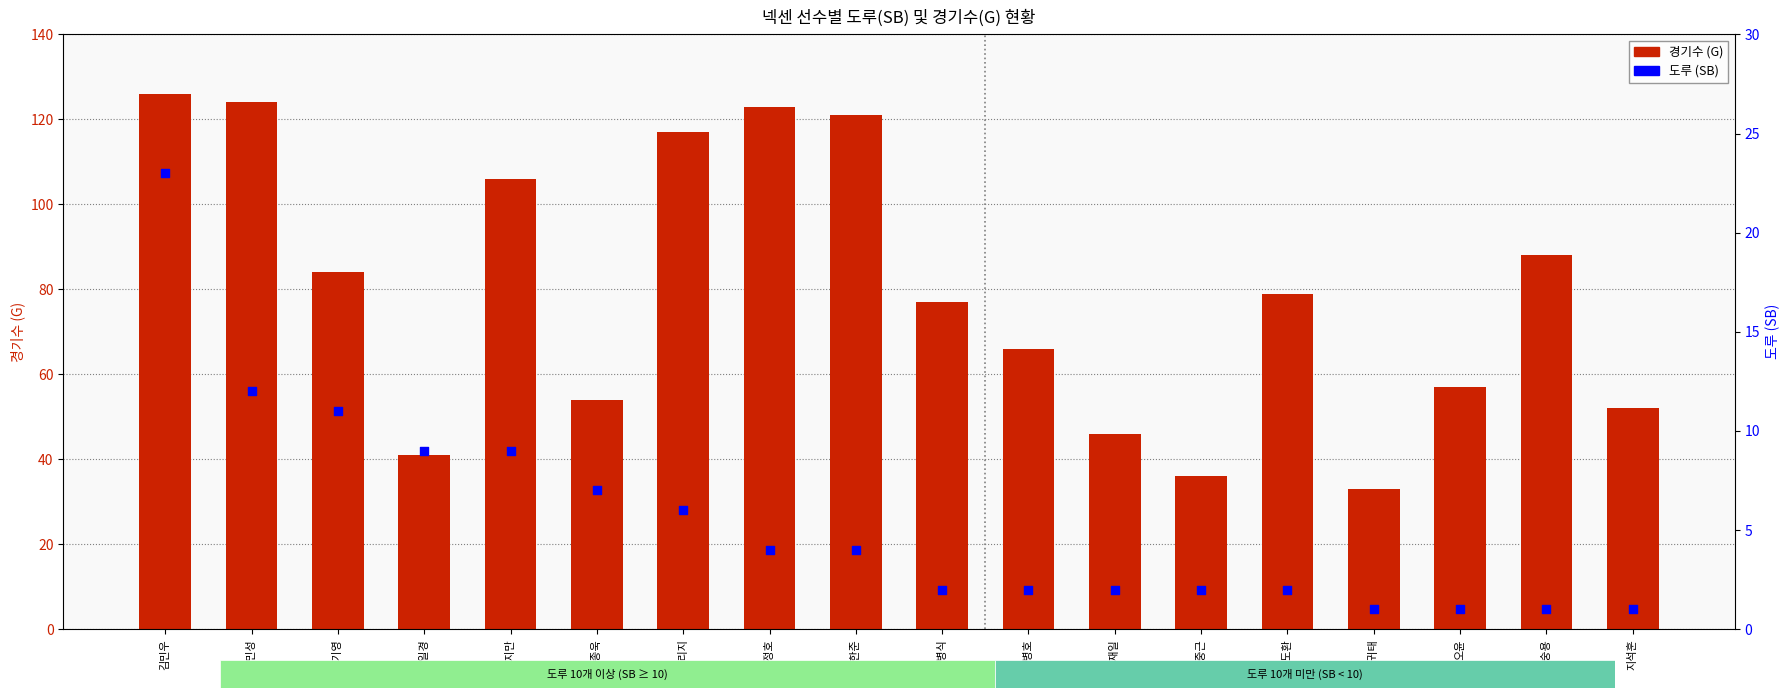

Is the value of 도루 (SB) at 지석훈 greater than the value of 경기수 (G) at 박병호?

No